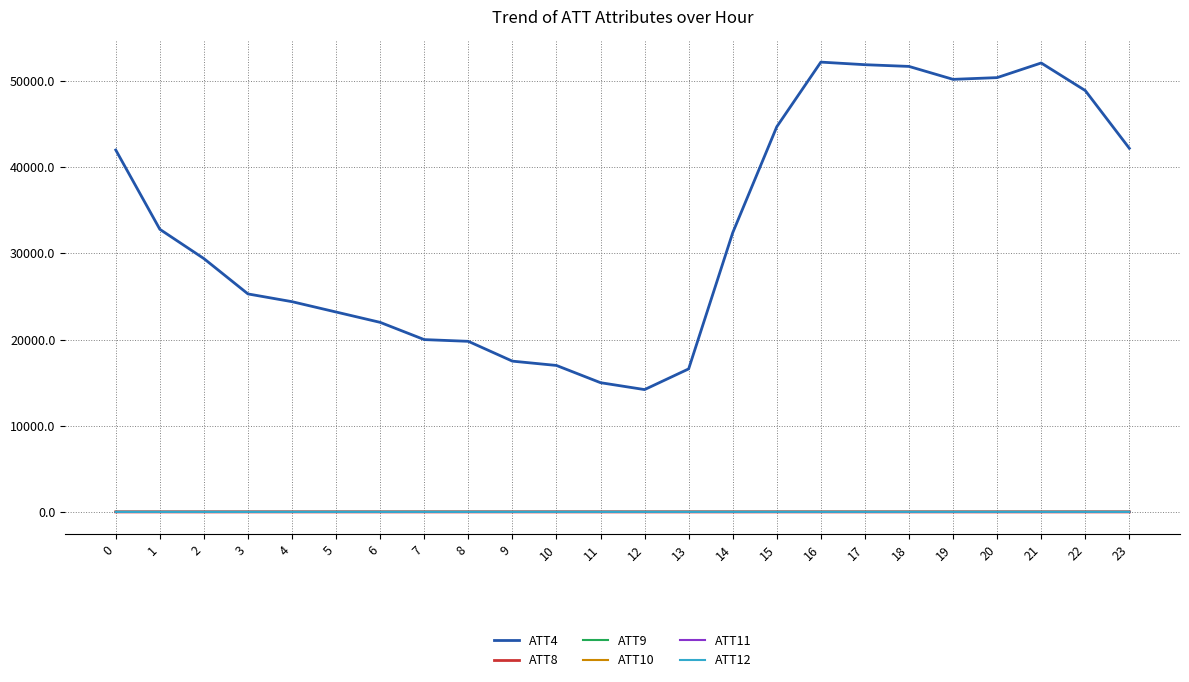

Which series has the largest range (max minus min)?

ATT4